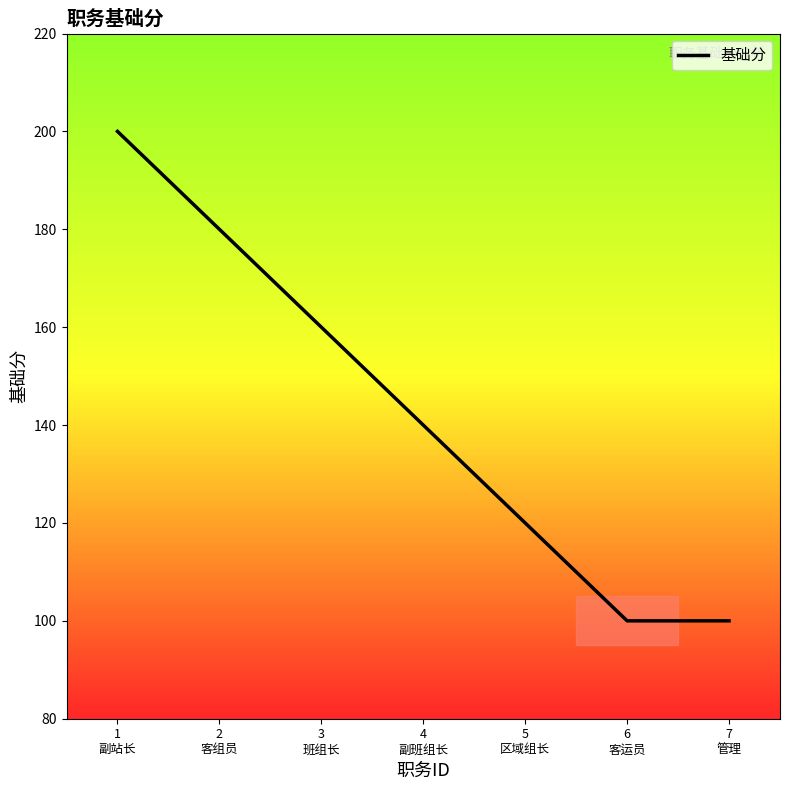

Where does the data first go above 140?

1
副站长